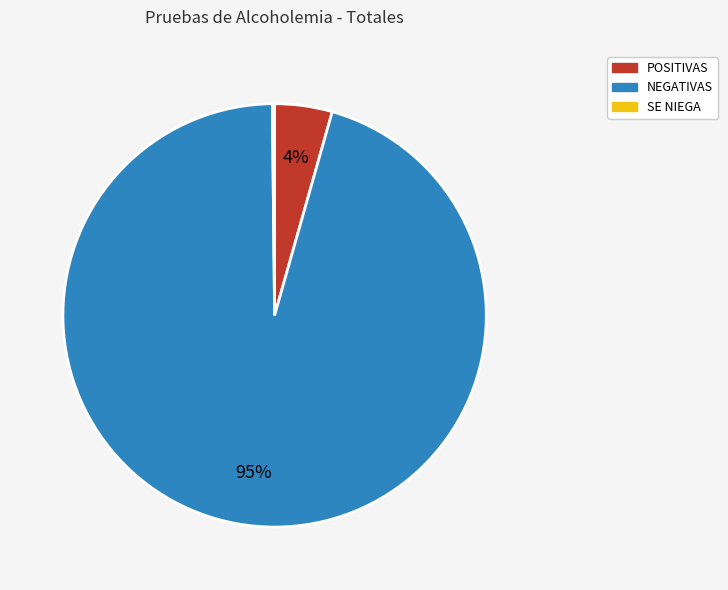

The NEGATIVAS slice represents 95% of the pie. True or false?

True